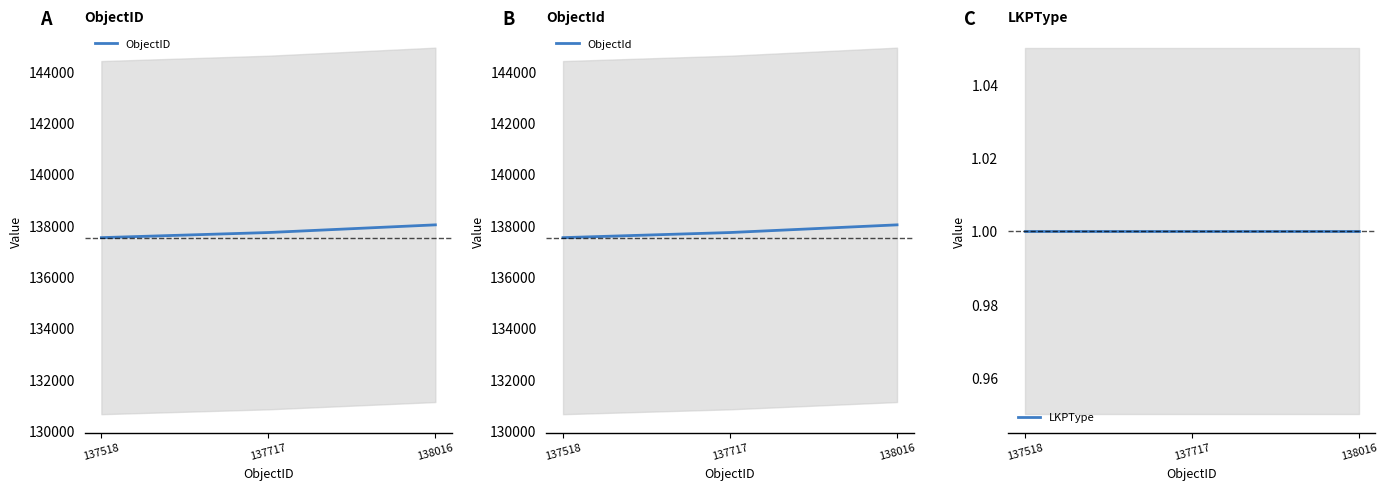

Which series has the largest total across all categories?

ObjectID